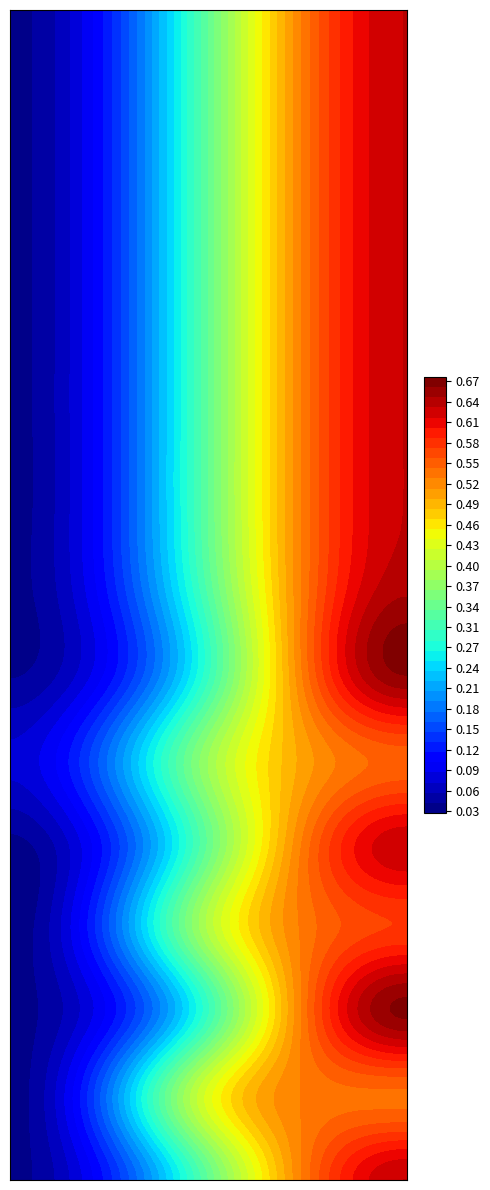

Which has a higher value, 1 or 0?

1